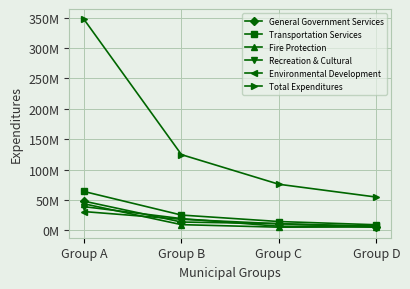

How many interior local valleys does the Recreation & Cultural series have?

1